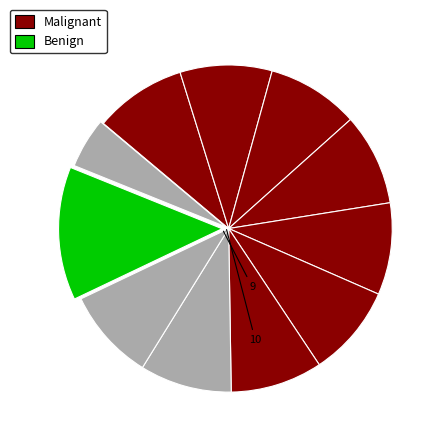

Is there any slice that represents more than half of the pie?

No